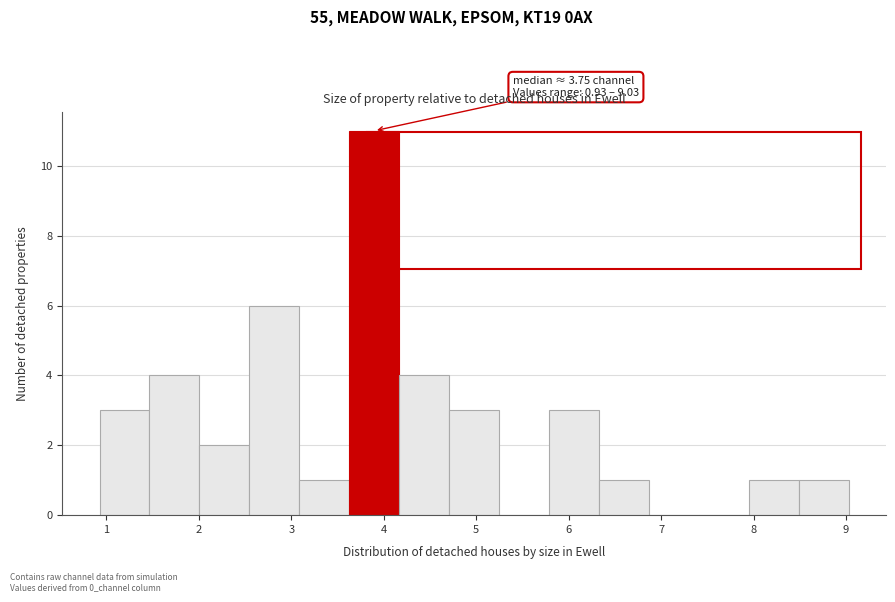

Which range on the x-axis has the tallest bar?

3.6 to 4.2